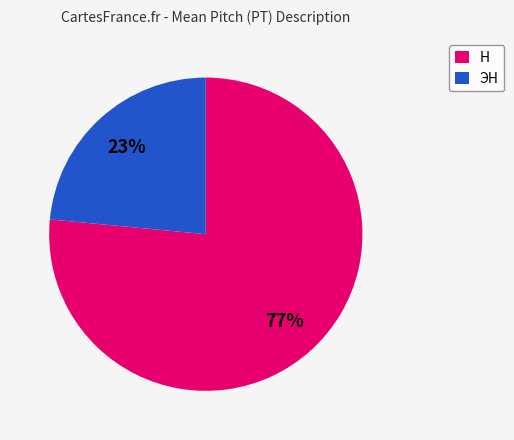

Is there any slice that represents more than half of the pie?

Yes